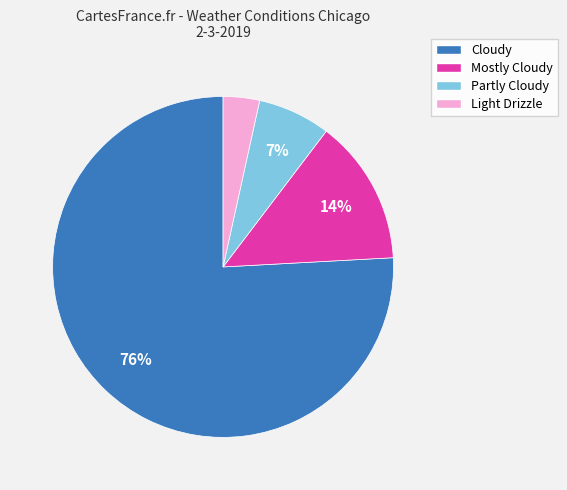

Combined, do Light Drizzle and Mostly Cloudy account for over 50%?

No